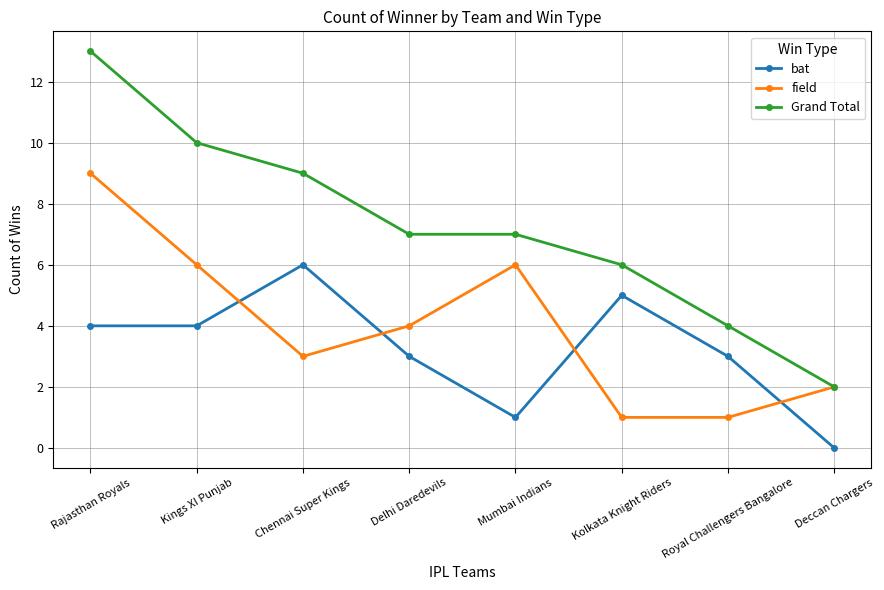

What is the average value of the bat series?

3